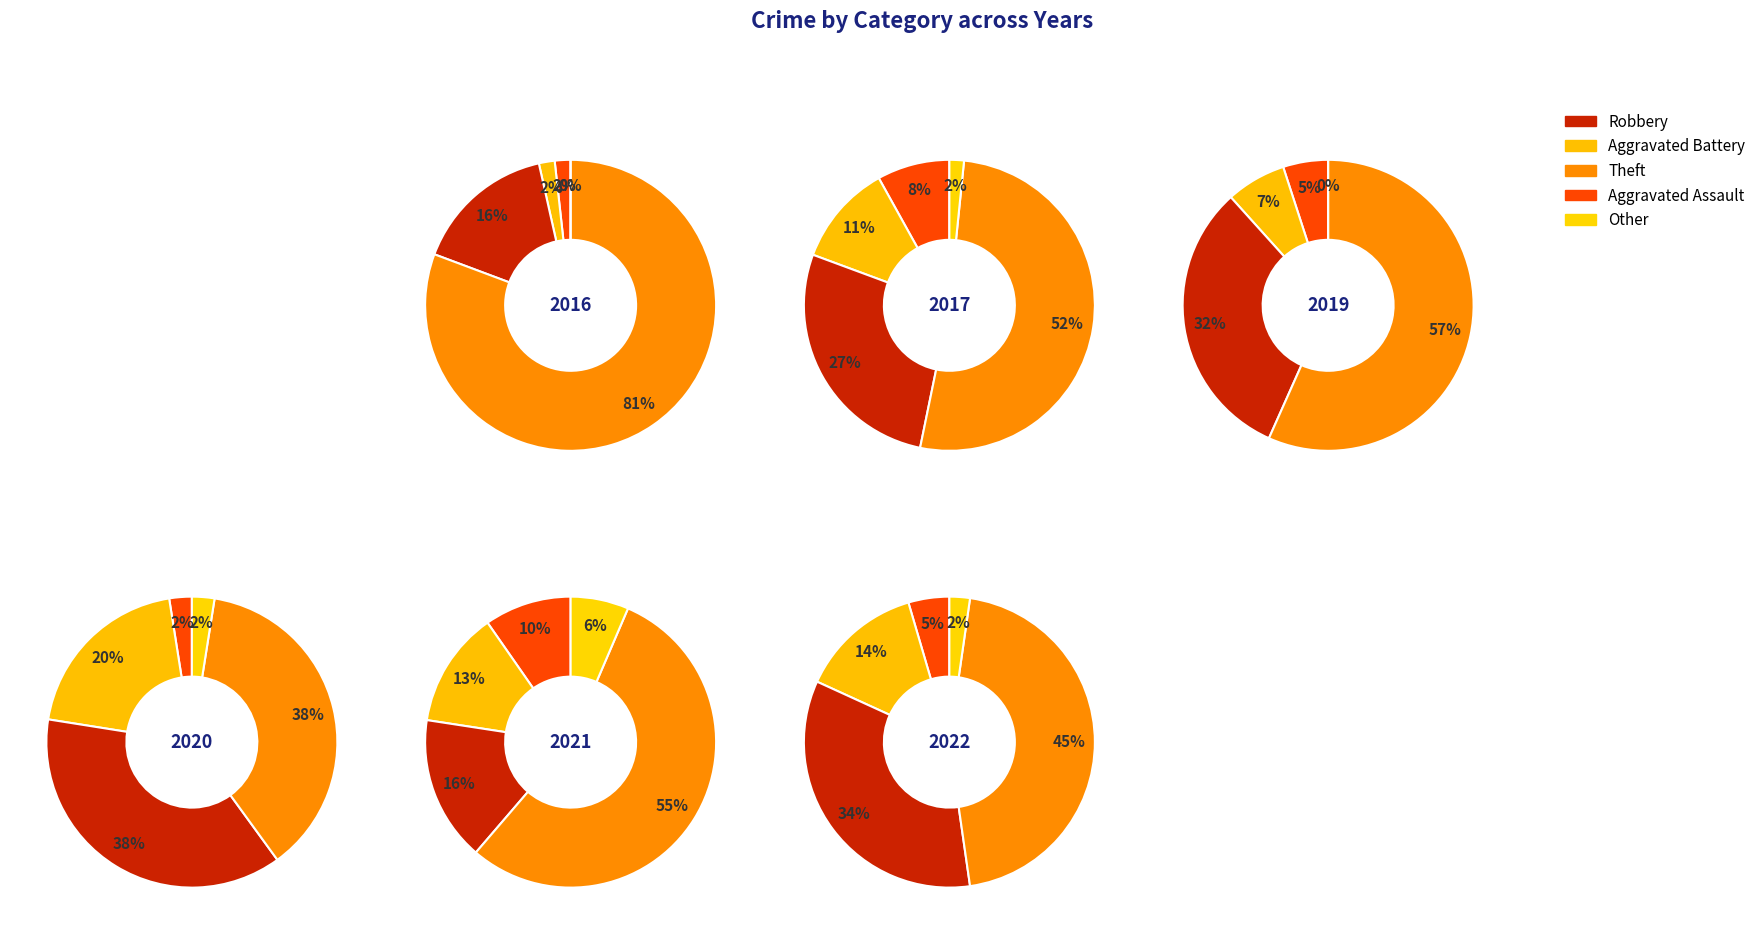

The Theft slice represents 40% of the pie. True or false?

False